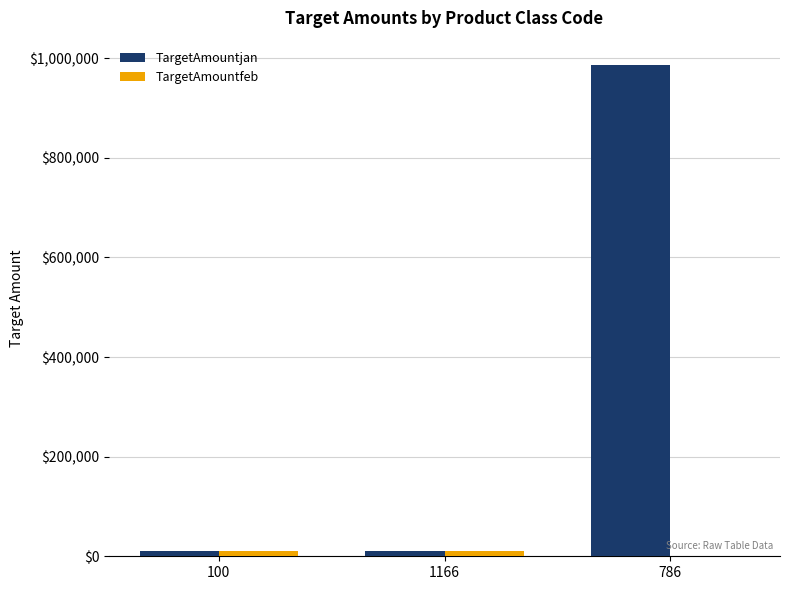

Which series has the largest total across all categories?

TargetAmountjan